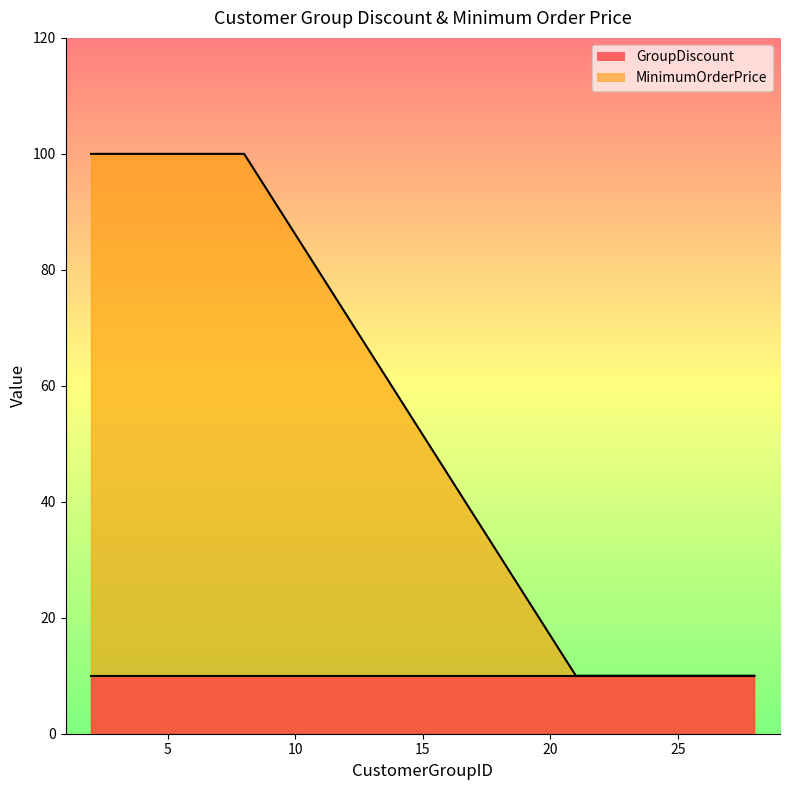

What is the average value?

52